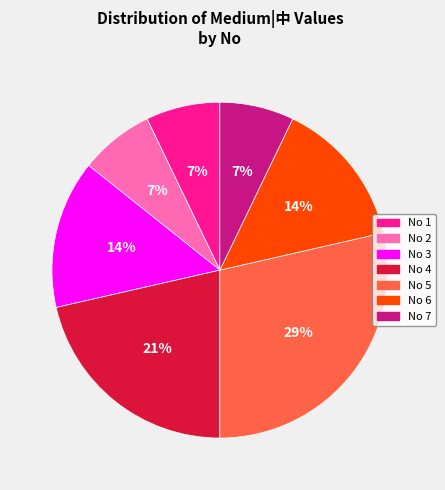

Is there any slice that represents more than half of the pie?

No